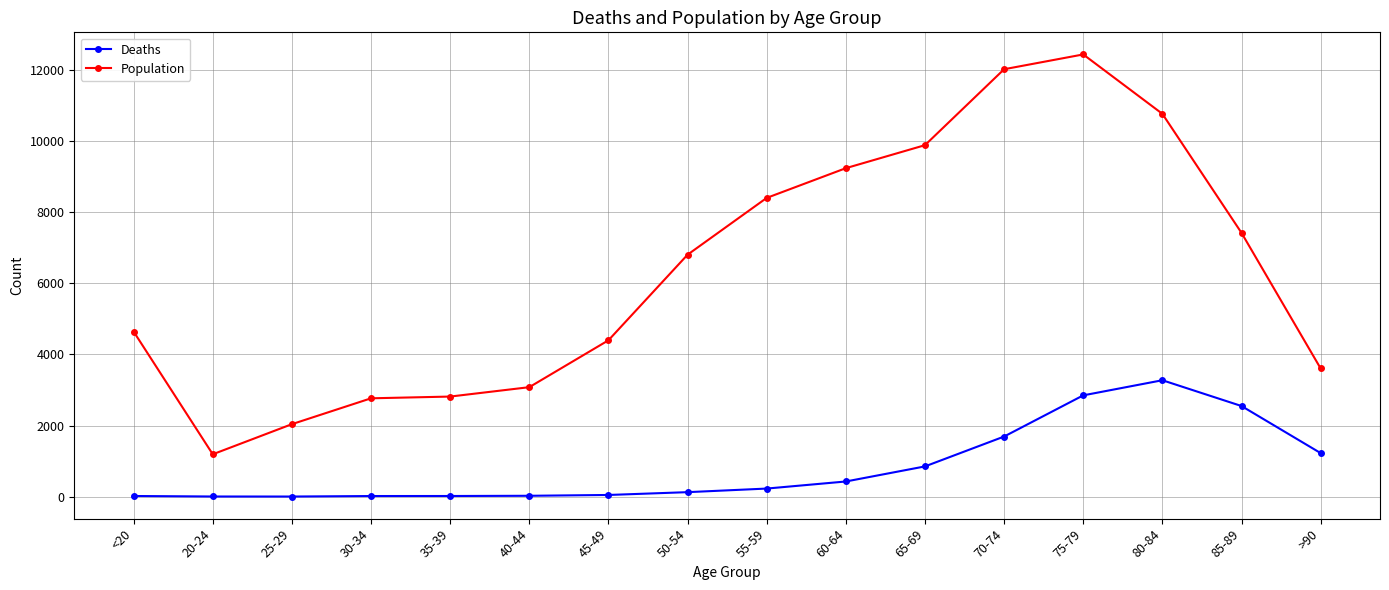

What is the difference between the maximum and second lowest values in the Deaths series?

3269